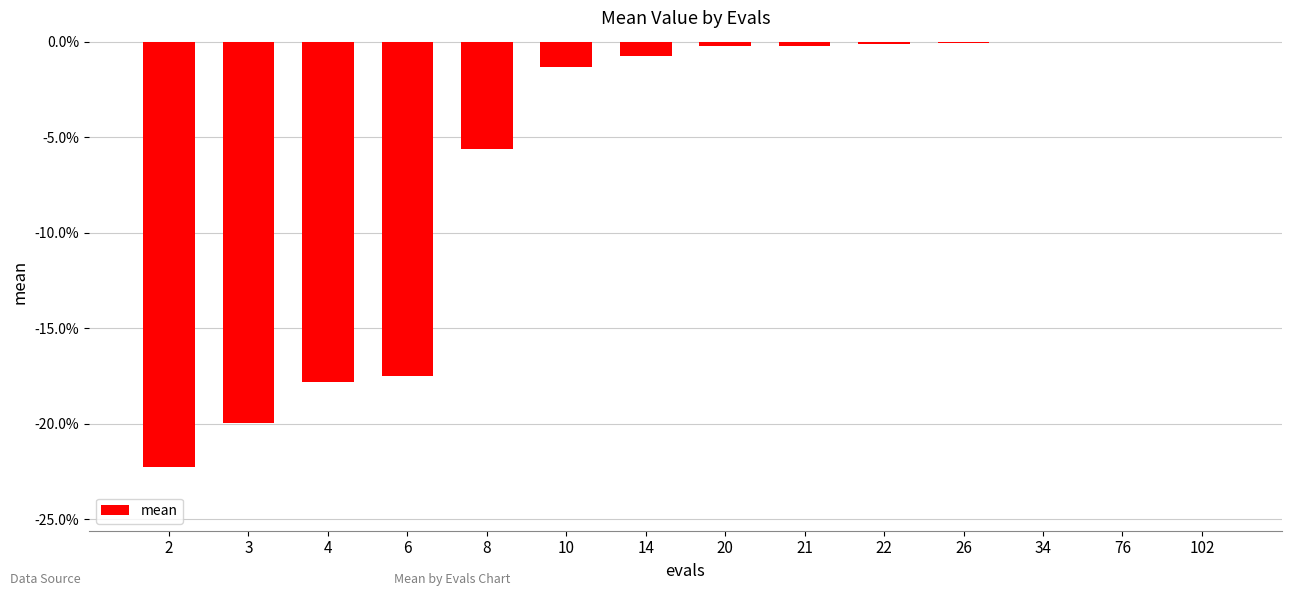

Where is the data nearest to the value 0?

102